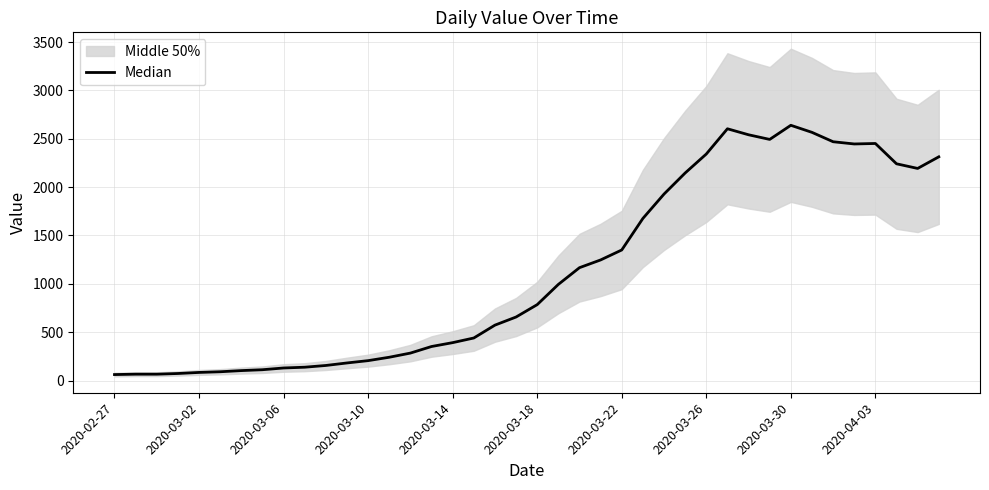

What position from the left is 2020-02-27?

1